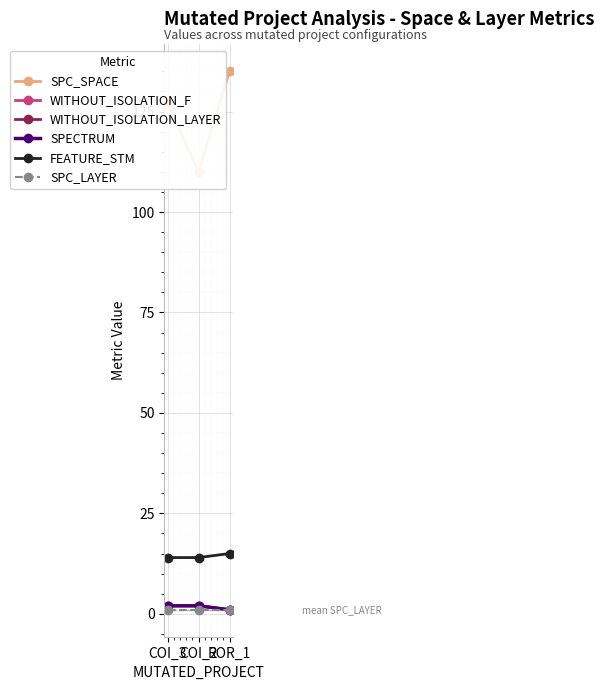

Reading left to right, list all the values displayed in this chart.

SPC_SPACE: COI_3=127	COI_2=110	ROR_1=135
WITHOUT_ISOLATION_F: COI_3=2	COI_2=2	ROR_1=1
WITHOUT_ISOLATION_LAYER: COI_3=2	COI_2=2	ROR_1=1
SPECTRUM: COI_3=2	COI_2=2	ROR_1=1
FEATURE_STM: COI_3=14	COI_2=14	ROR_1=15
SPC_LAYER: COI_3=1	COI_2=1	ROR_1=1